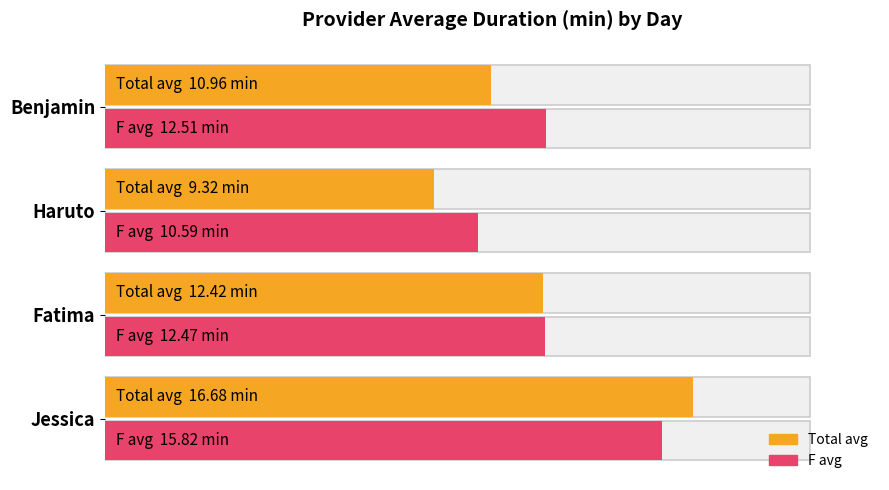

What are all the series names shown in the legend?

Total avg, F avg